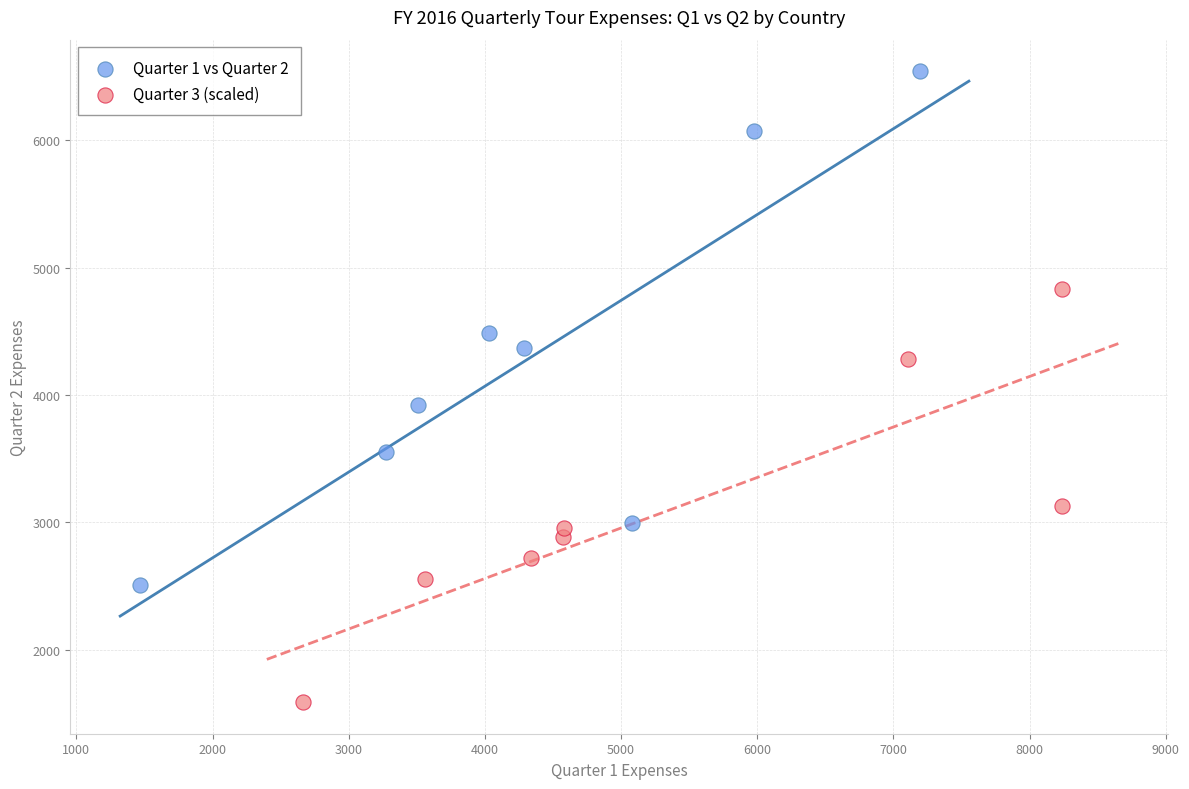

Which series reaches the minimum Y coordinate?

Quarter 3 (scaled)